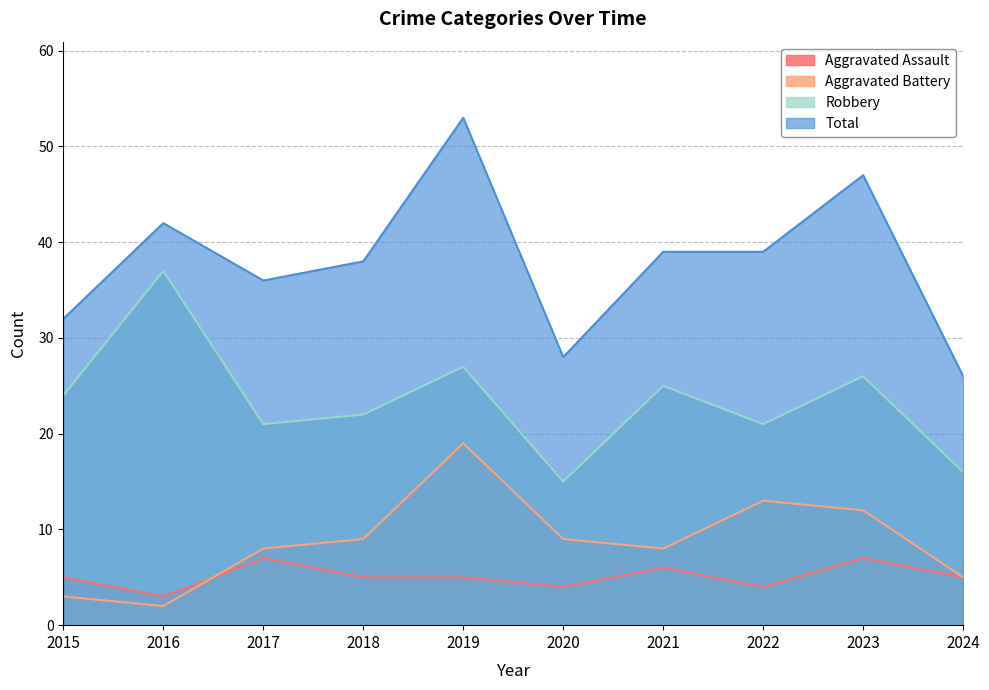

Rank the series at 2022 from highest to lowest value.

Total, Robbery, Aggravated Battery, Aggravated Assault